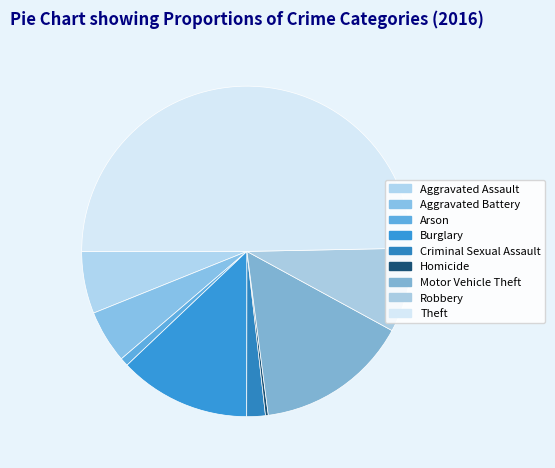

The Homicide slice represents 0% of the pie. True or false?

True